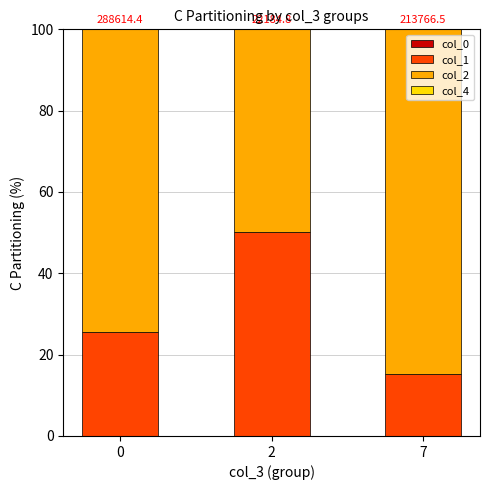

At how many categories does at least one series exceed 2?

3